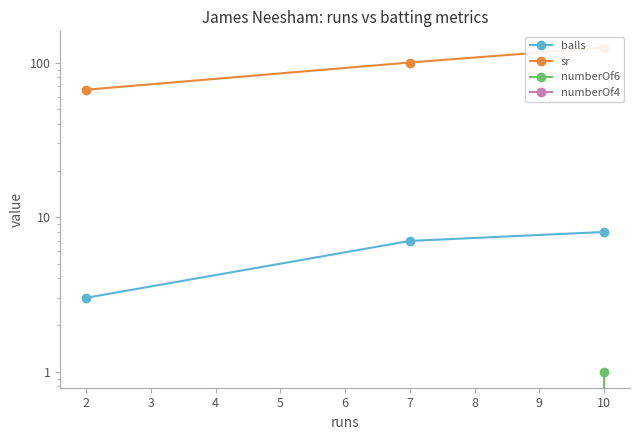

Is it true that balls equals 3.0 at 2?

True